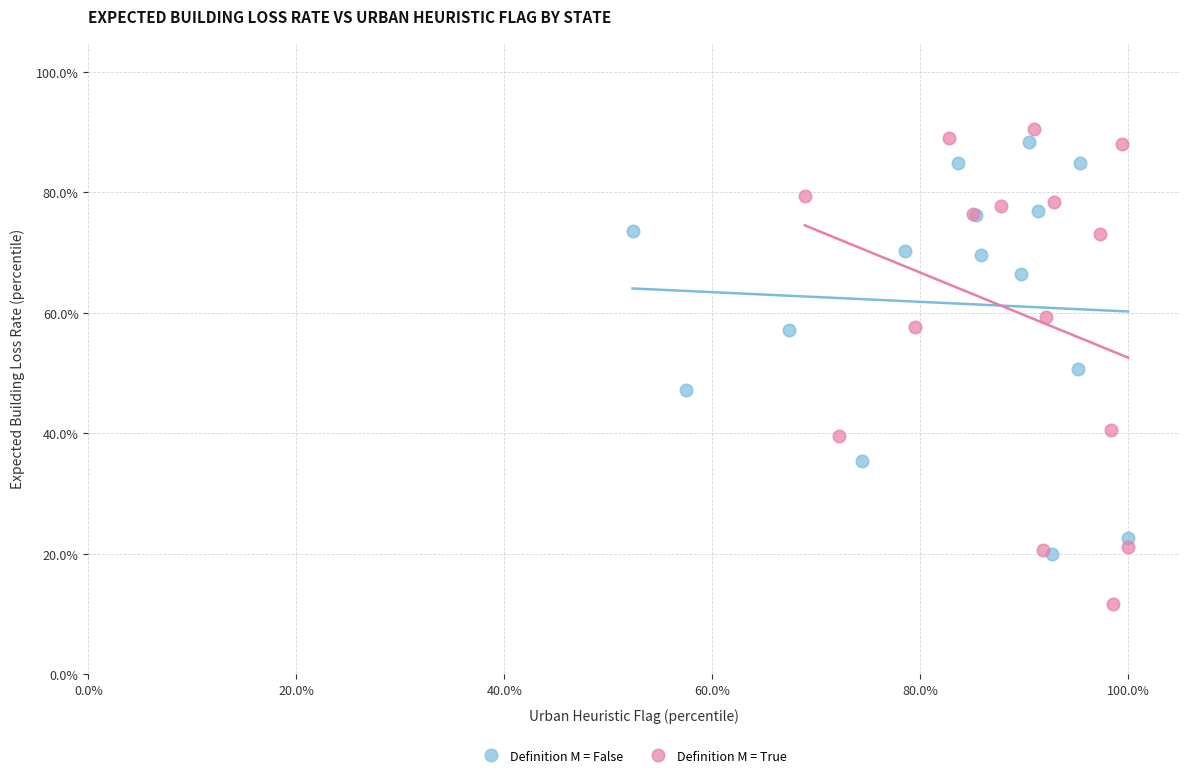

What are all the series names shown in the legend?

Definition M = False, Definition M = True